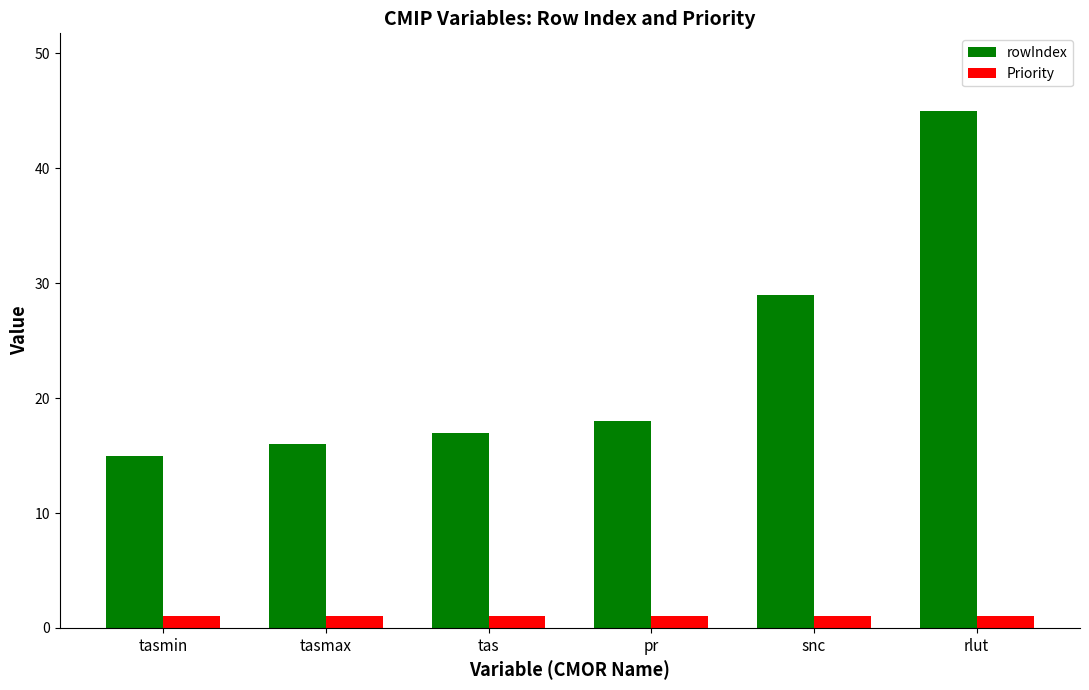

Rank the series by their average value, from highest to lowest.

rowIndex, Priority